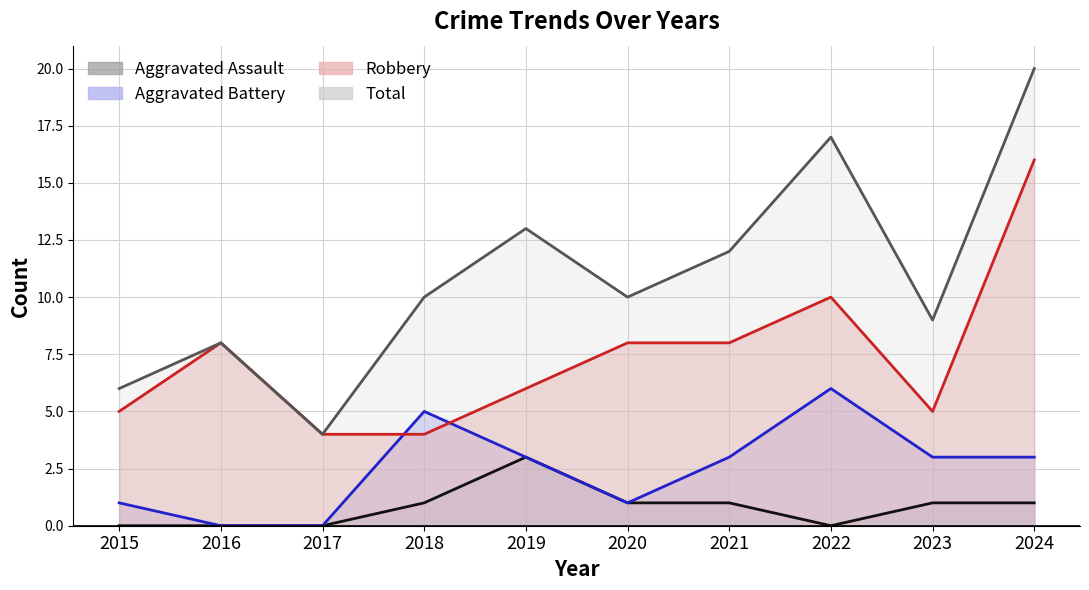

What is the average value of the Total series?

11